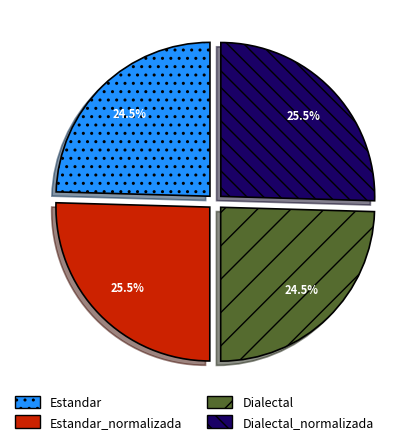

Does any single category account for the majority?

No